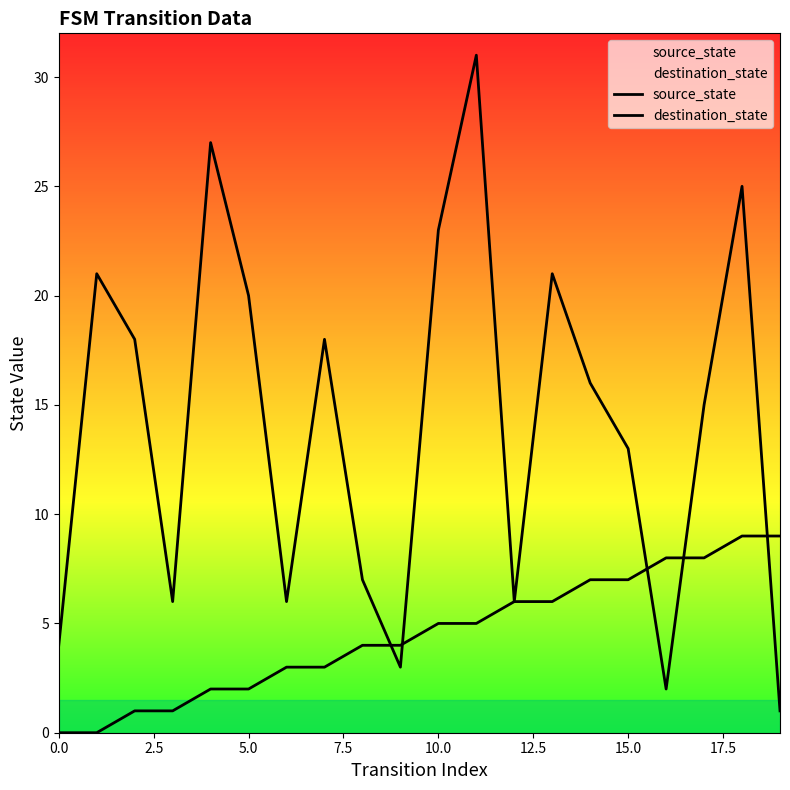

Which series has the largest total across all categories?

destination_state